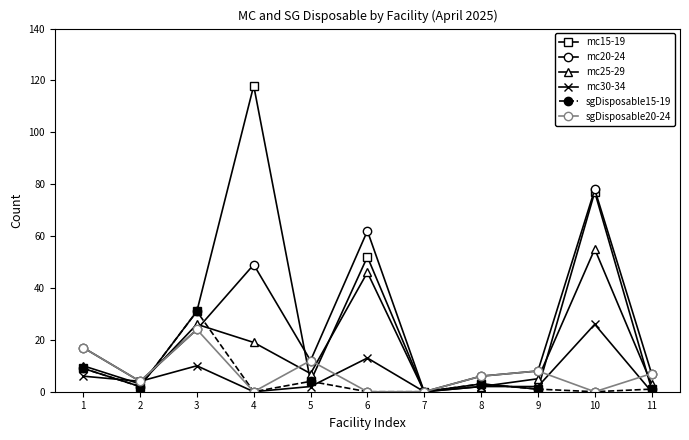

Is it true that mc20-24 equals 3 at 9?

False